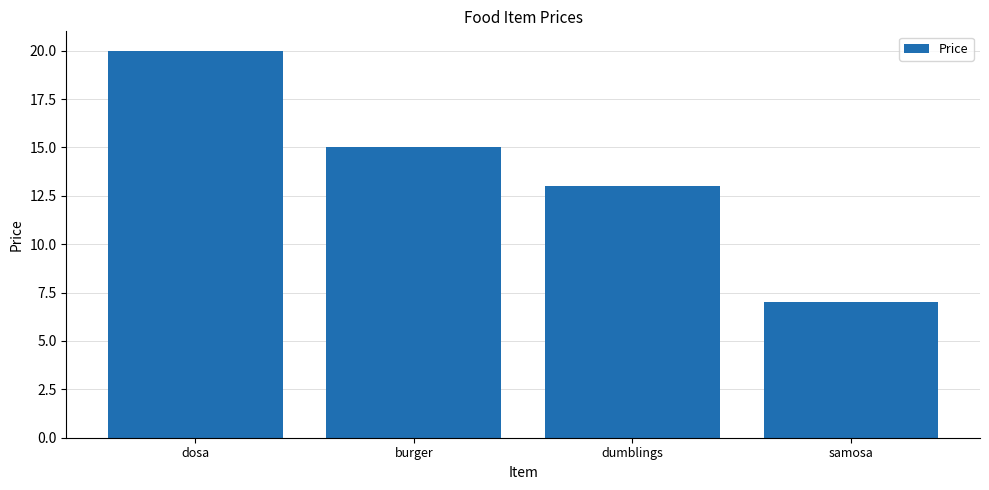

Count the values in the range 13 to 20.

3